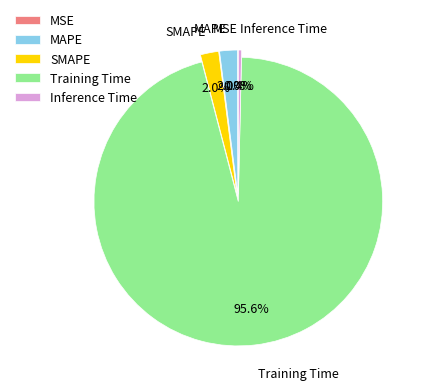

What is the largest slice in the pie chart?

Training Time